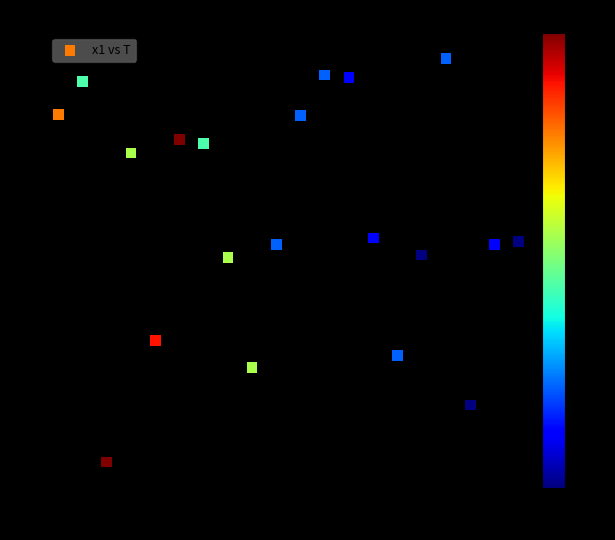

What is the range of X values (max minus min)?

19.0